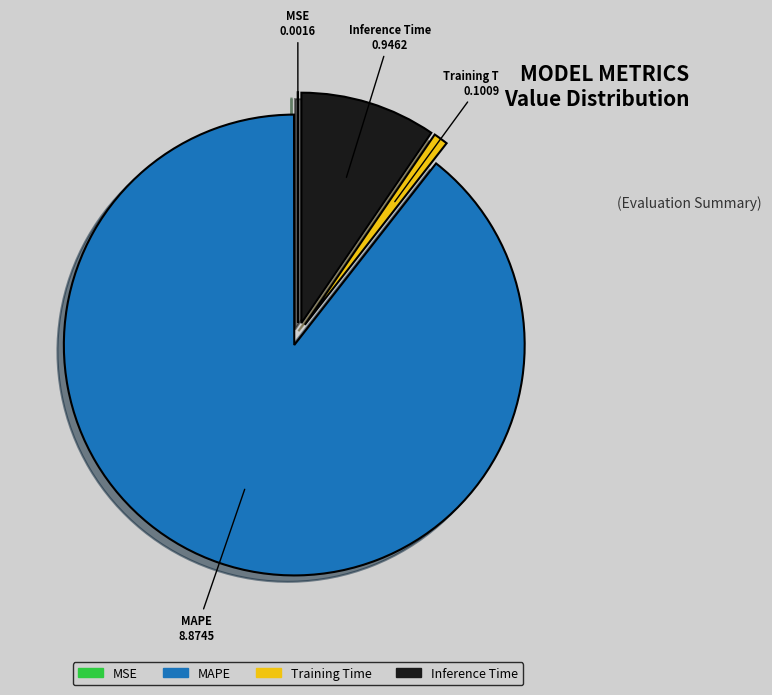

The Training Time slice represents 1% of the pie. True or false?

True